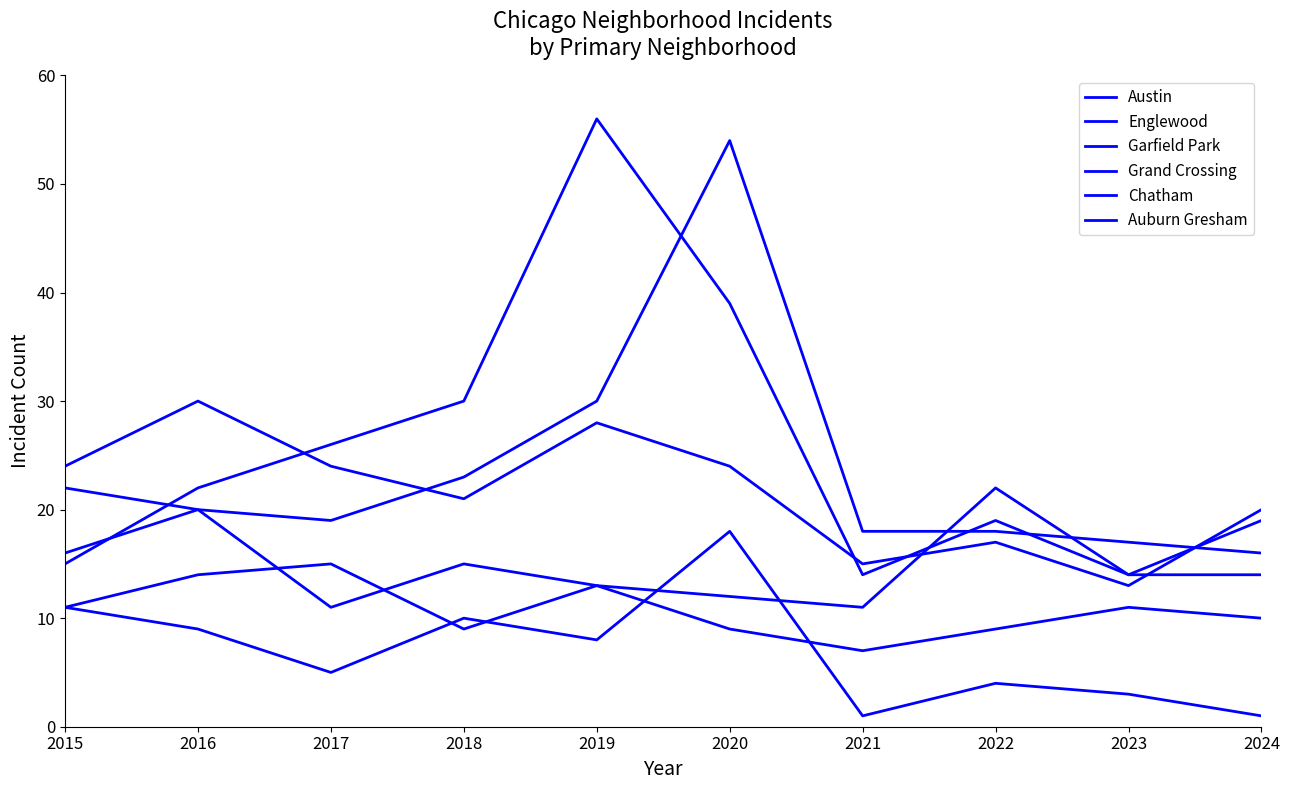

Where is the first local maximum for Austin?

2020